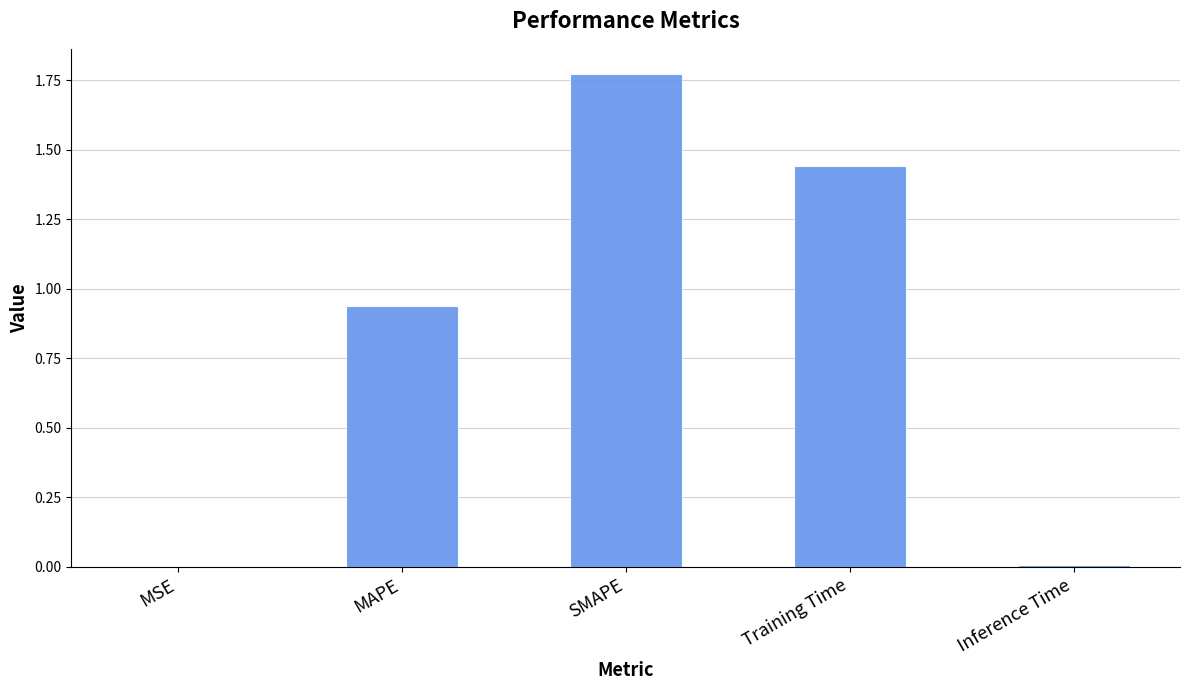

What is the change in value from MAPE to SMAPE?

+0.8